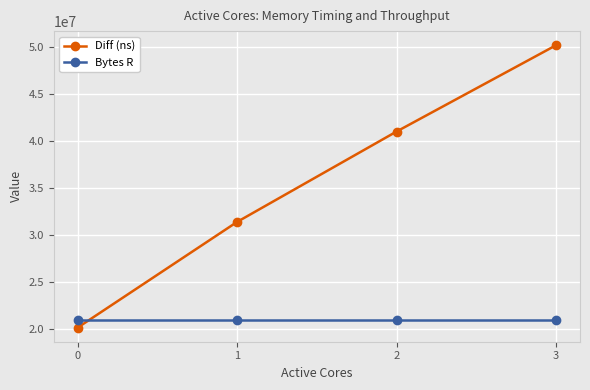

What is the difference between the maximum and minimum values in the Diff (ns) series?

29997767